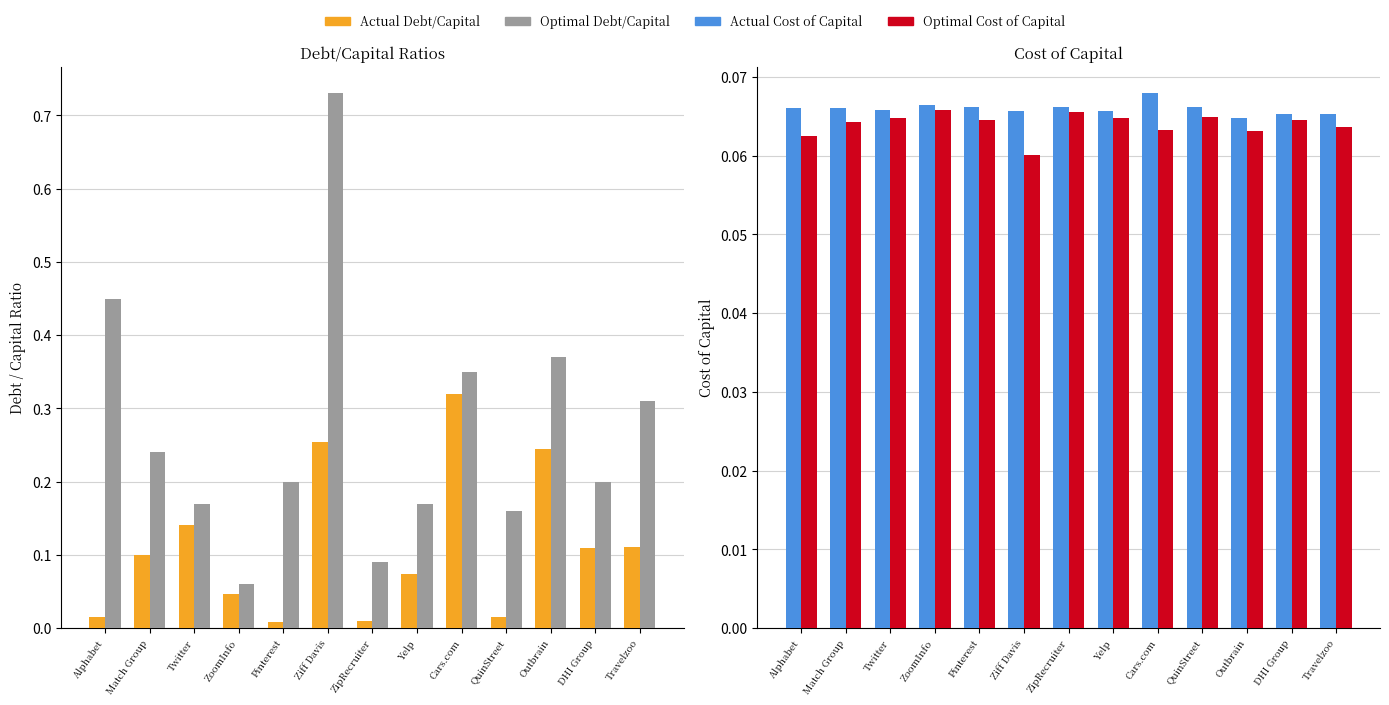

Reading left to right, list all the values displayed in this chart.

Actual Debt/Capital: Alphabet=0.0	Match Group=0.1	Twitter=0.1	ZoomInfo=0.0	Pinterest=0.0	Ziff Davis=0.3	ZipRecruiter=0.0	Yelp=0.1	Cars.com=0.3	QuinStreet=0.0	Outbrain=0.2	DHI Group=0.1	Travelzoo=0.1
Optimal Debt/Capital: Alphabet=0.5	Match Group=0.2	Twitter=0.2	ZoomInfo=0.1	Pinterest=0.2	Ziff Davis=0.7	ZipRecruiter=0.1	Yelp=0.2	Cars.com=0.3	QuinStreet=0.2	Outbrain=0.4	DHI Group=0.2	Travelzoo=0.3
Actual Cost of Capital: Alphabet=0.1	Match Group=0.1	Twitter=0.1	ZoomInfo=0.1	Pinterest=0.1	Ziff Davis=0.1	ZipRecruiter=0.1	Yelp=0.1	Cars.com=0.1	QuinStreet=0.1	Outbrain=0.1	DHI Group=0.1	Travelzoo=0.1
Optimal Cost of Capital: Alphabet=0.1	Match Group=0.1	Twitter=0.1	ZoomInfo=0.1	Pinterest=0.1	Ziff Davis=0.1	ZipRecruiter=0.1	Yelp=0.1	Cars.com=0.1	QuinStreet=0.1	Outbrain=0.1	DHI Group=0.1	Travelzoo=0.1